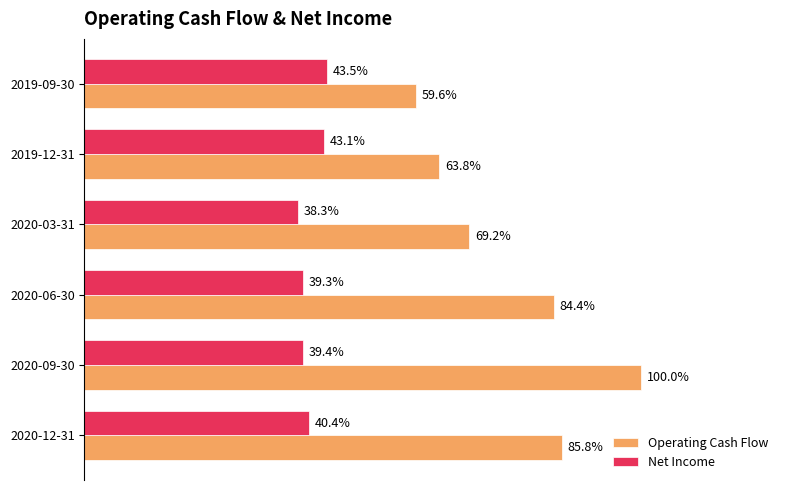

What are all the series names shown in the legend?

Operating Cash Flow, Net Income